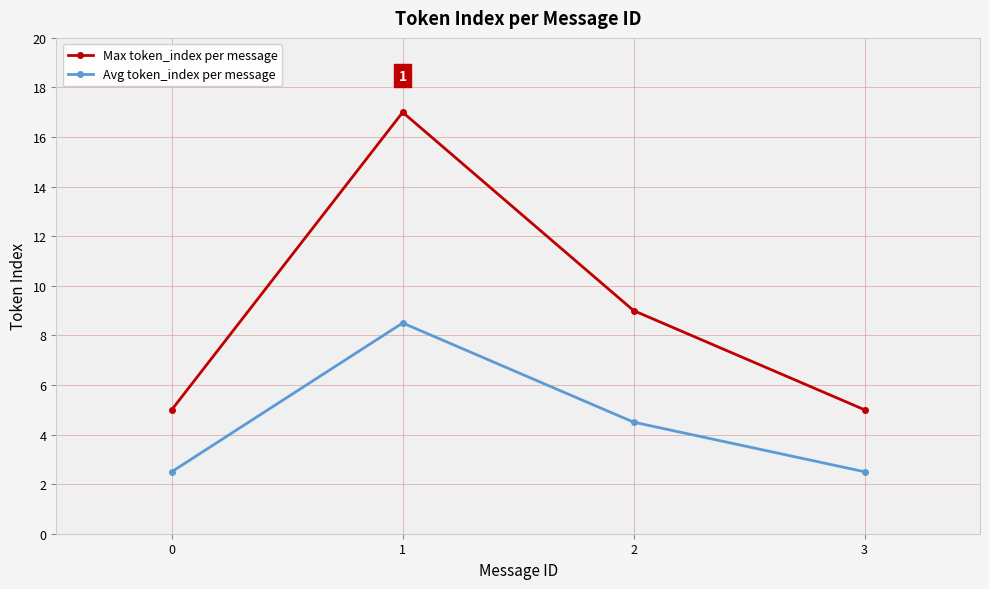

How many values in the Avg token_index per message series exceed 4?

2